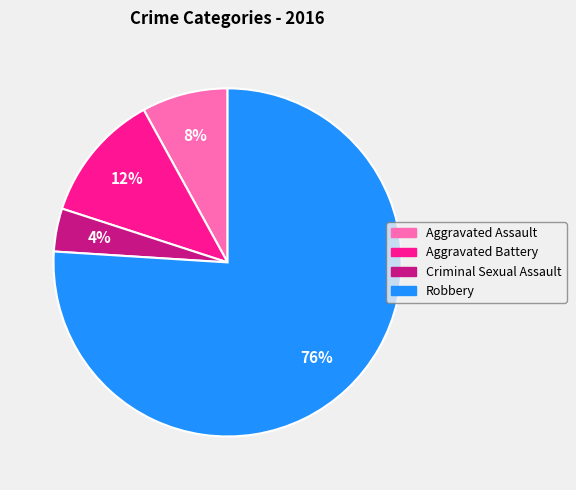

Rank the categories by value from highest to lowest.

Robbery, Aggravated Battery, Aggravated Assault, Criminal Sexual Assault